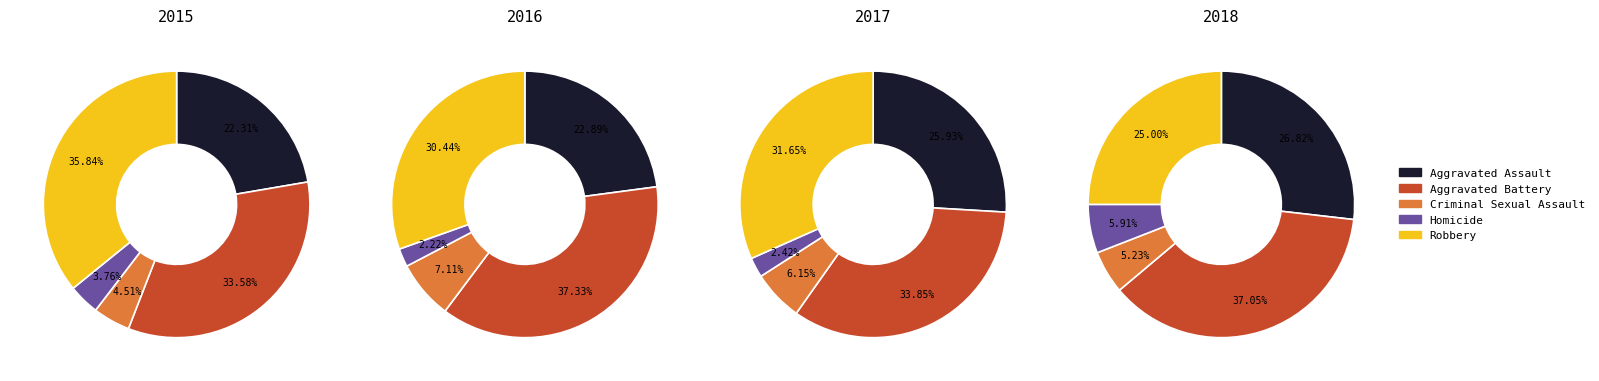

Rank the categories by 2017 value from highest to lowest.

Aggravated Battery, Robbery, Aggravated Assault, Criminal Sexual Assault, Homicide